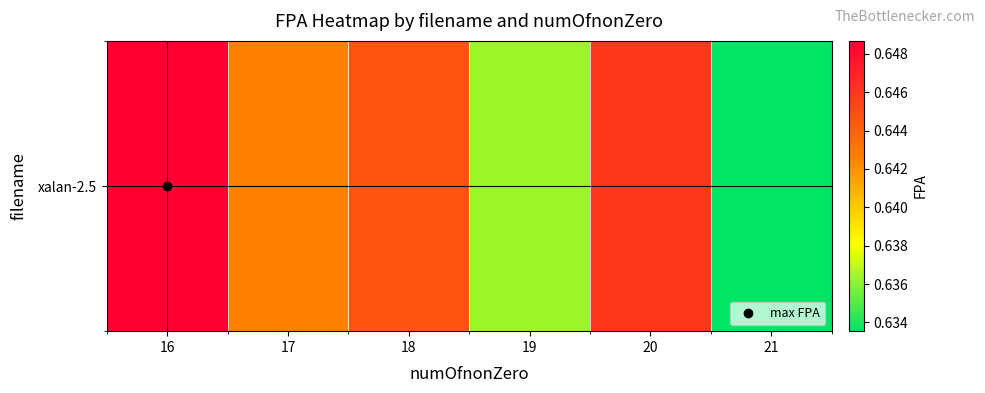

The chart shows a value of 0.6 at 19. True or false?

True